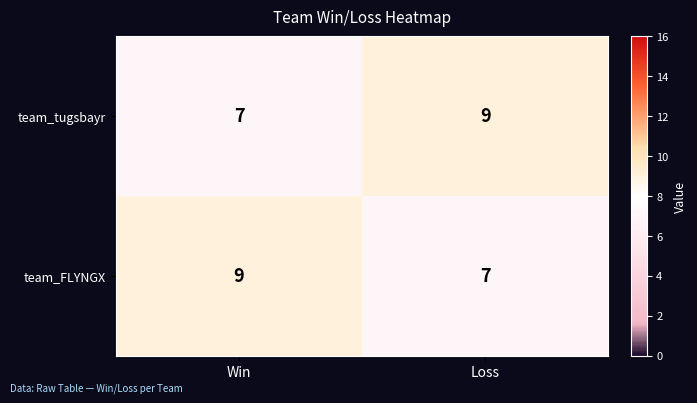

What is the spread (max minus min) of values at Loss?

2